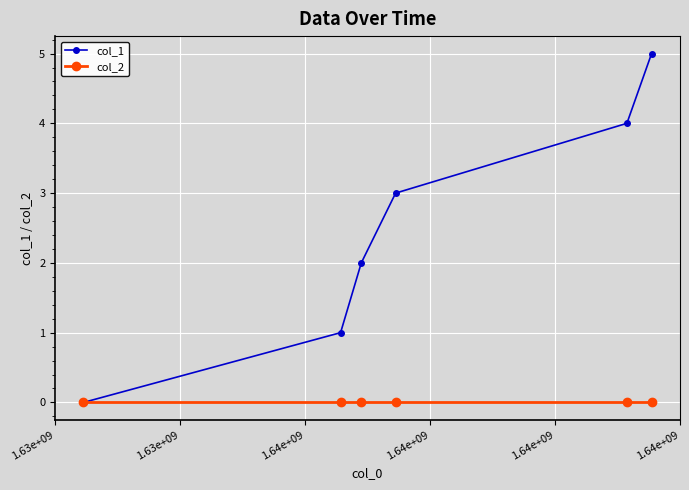

What is the greatest value displayed?

5